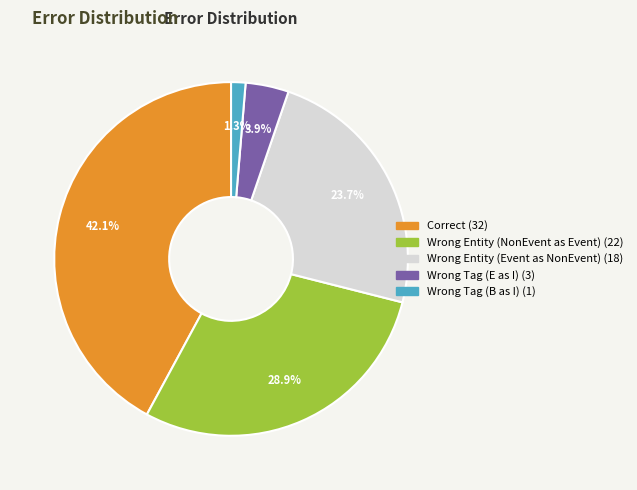

How many slices are in this pie chart?

5